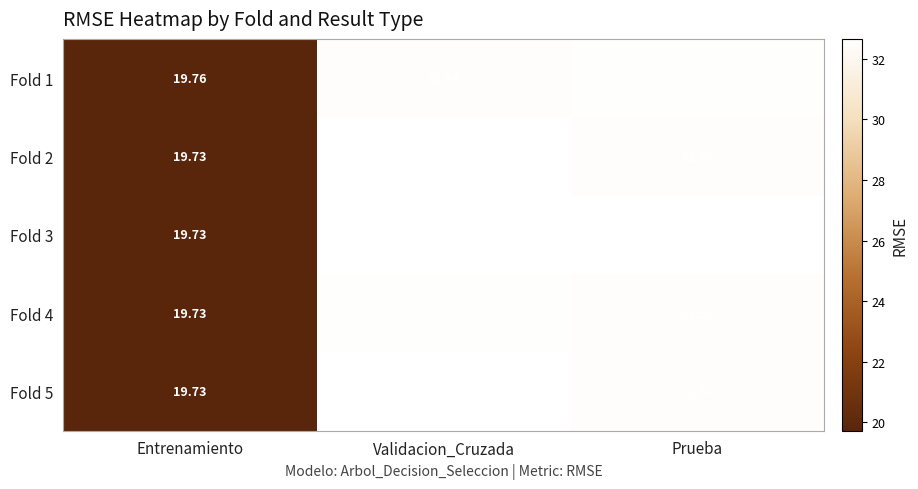

At how many categories does at least one series exceed 23?

2